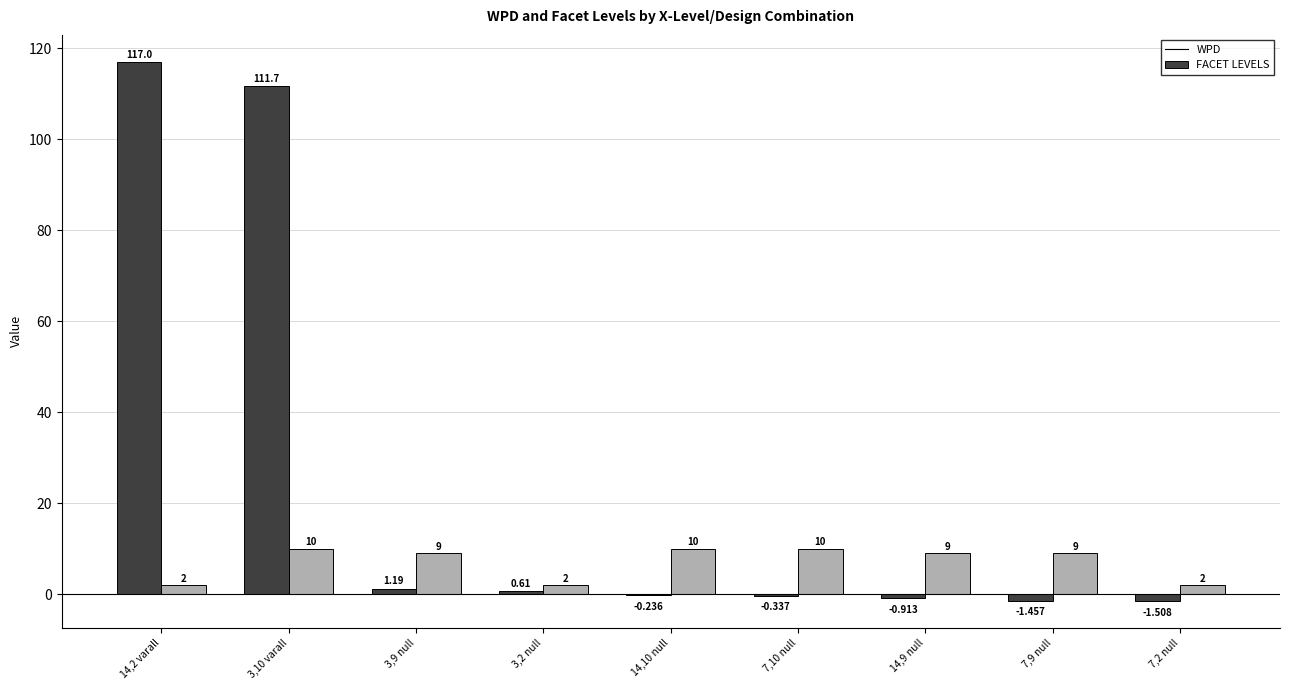

Which series has the largest total across all categories?

WPD